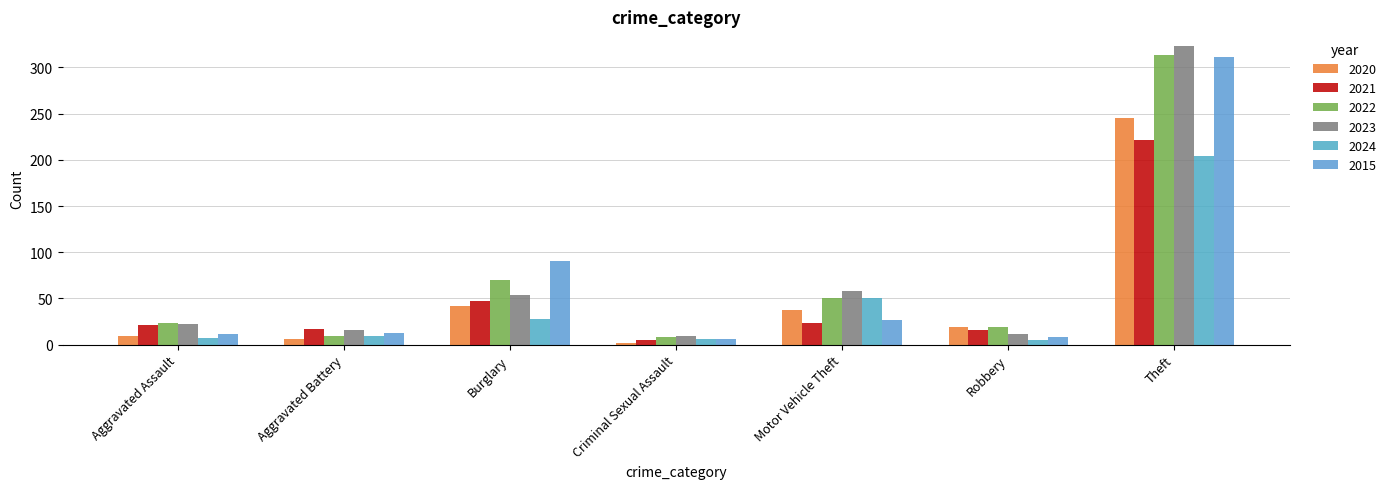

What position from the right is Aggravated Battery?

6